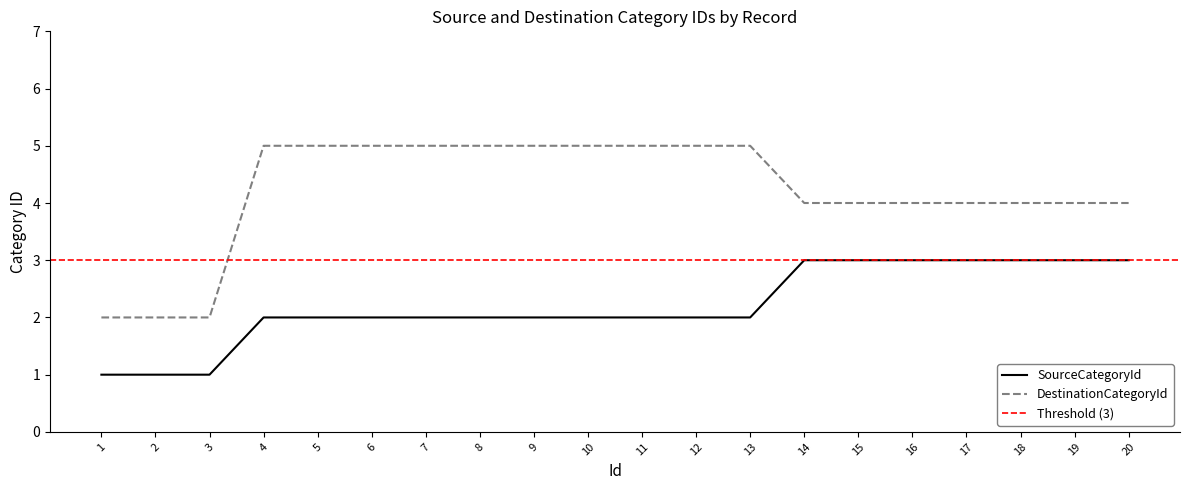

True or false: DestinationCategoryId and SourceCategoryId cross at least once.

False